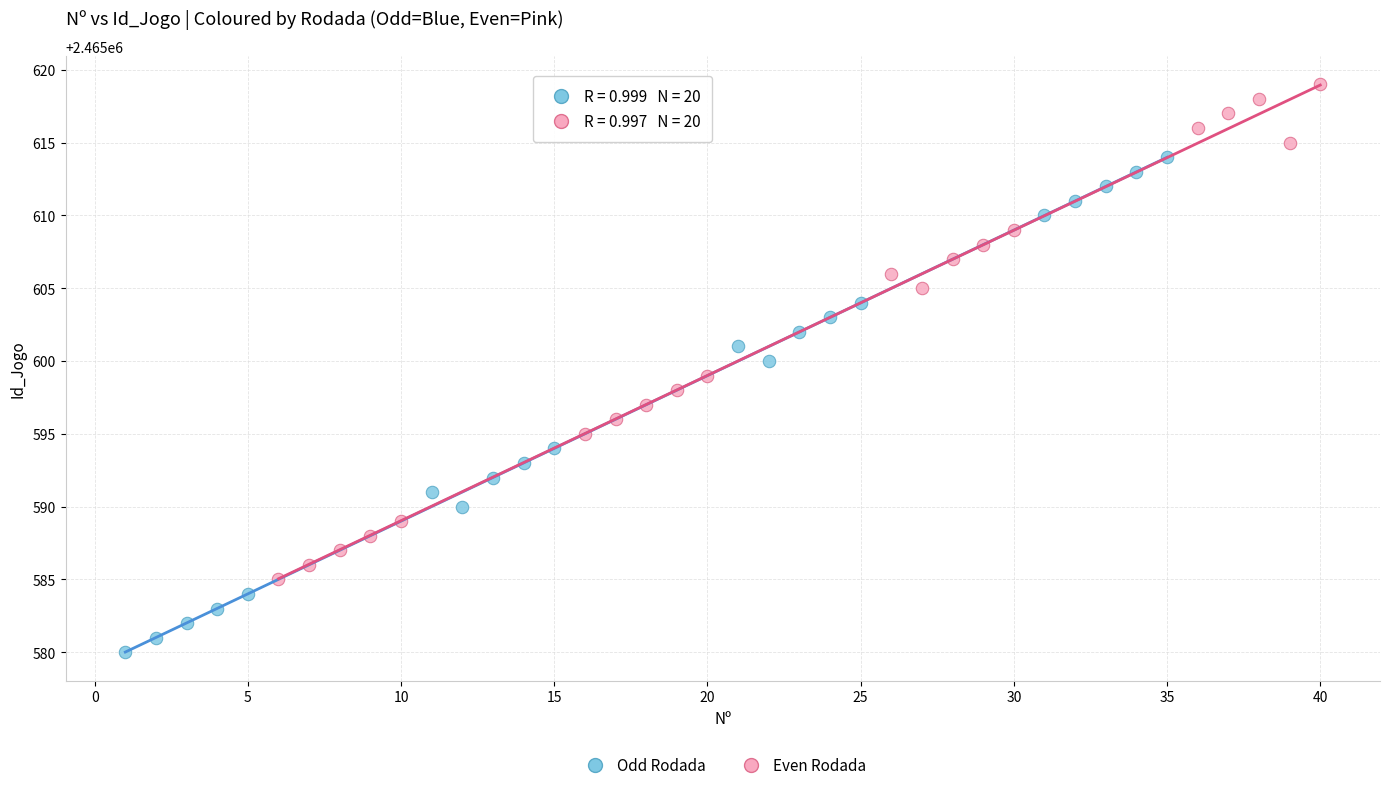

Which series reaches the maximum Y coordinate?

Even Rodada